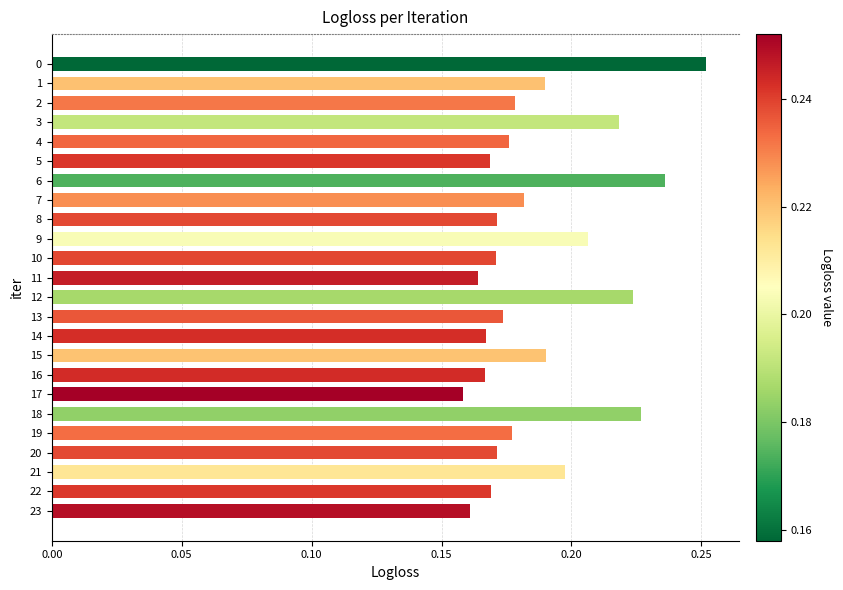

How many values are between 0 and 1?

24